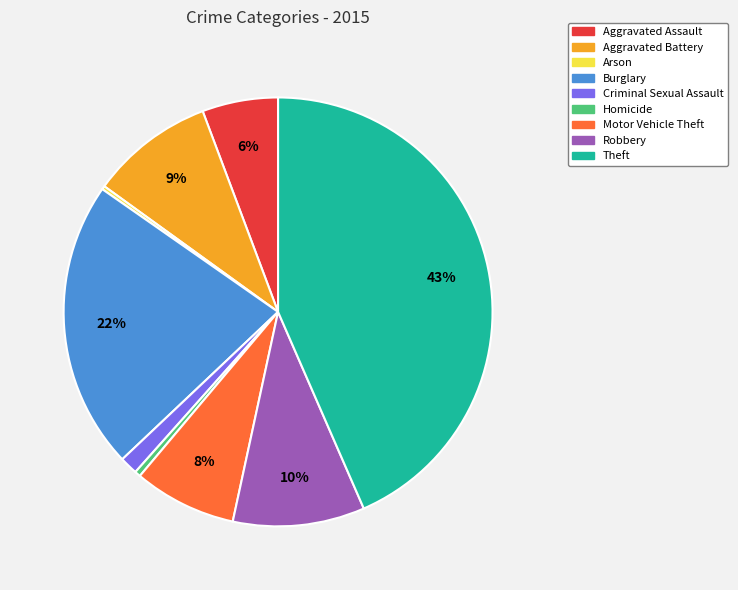

Which has a higher value, Burglary or Aggravated Assault?

Burglary